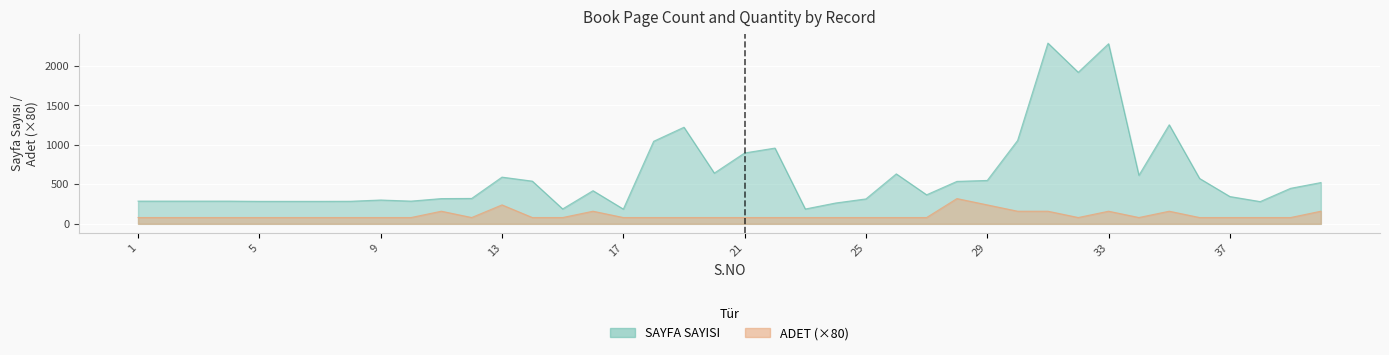

What is the total value across all series at 16?

580